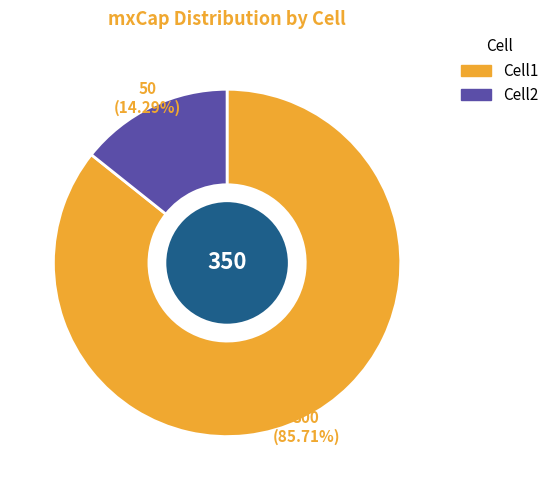

Is Cell1 the majority of the pie?

Yes